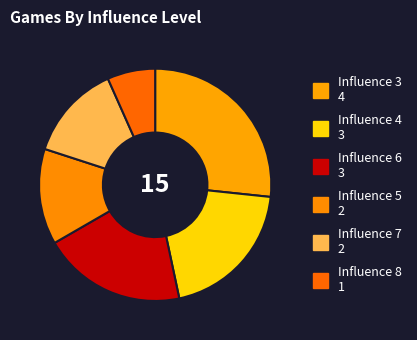

How many segments does this pie chart have?

6